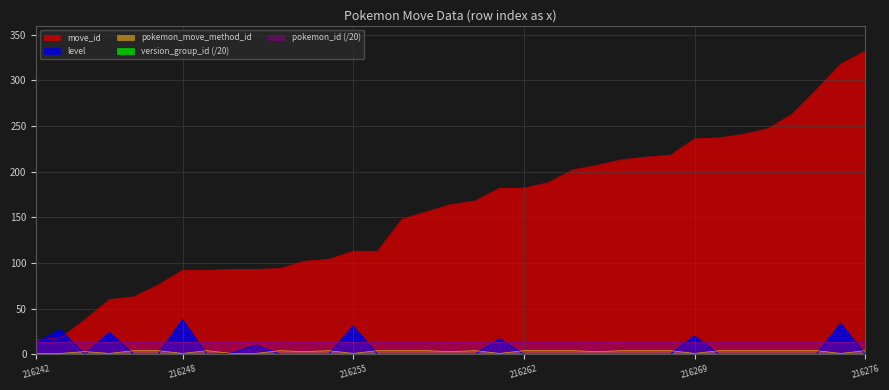

Which category has the lowest value across all series?

216244